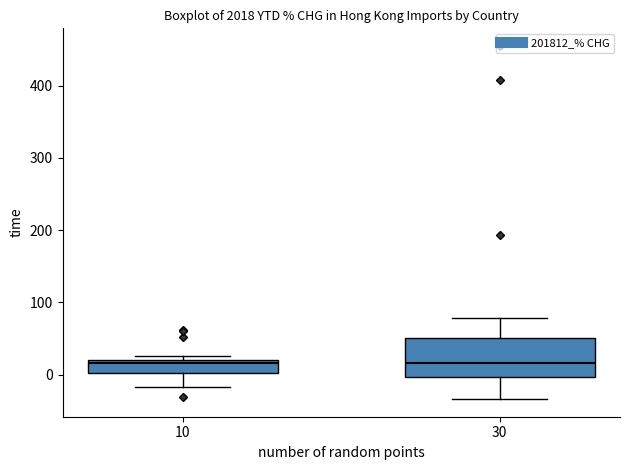

Where does the median line of the box at x = 30 sit on the y-axis? The values are not printed on the chart, so give them approximately, as read against the axis.

20